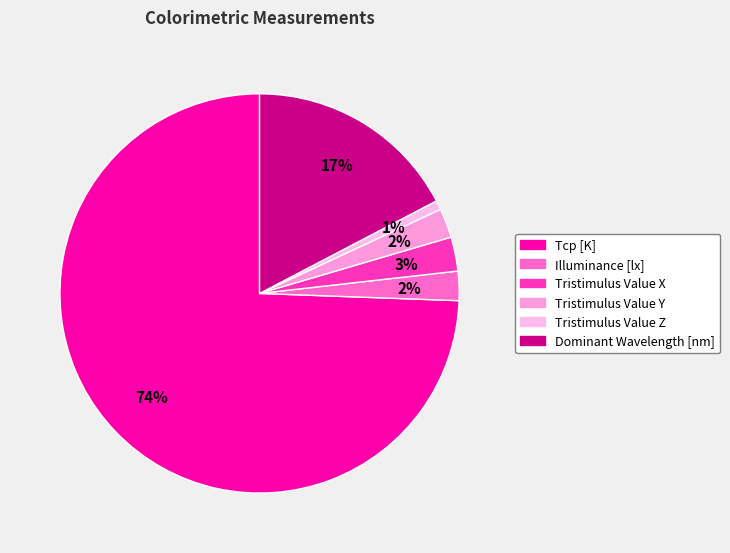

Rank the categories by value from lowest to highest.

Tristimulus Value Z, Illuminance [lx], Tristimulus Value Y, Tristimulus Value X, Dominant Wavelength [nm], Tcp [K]